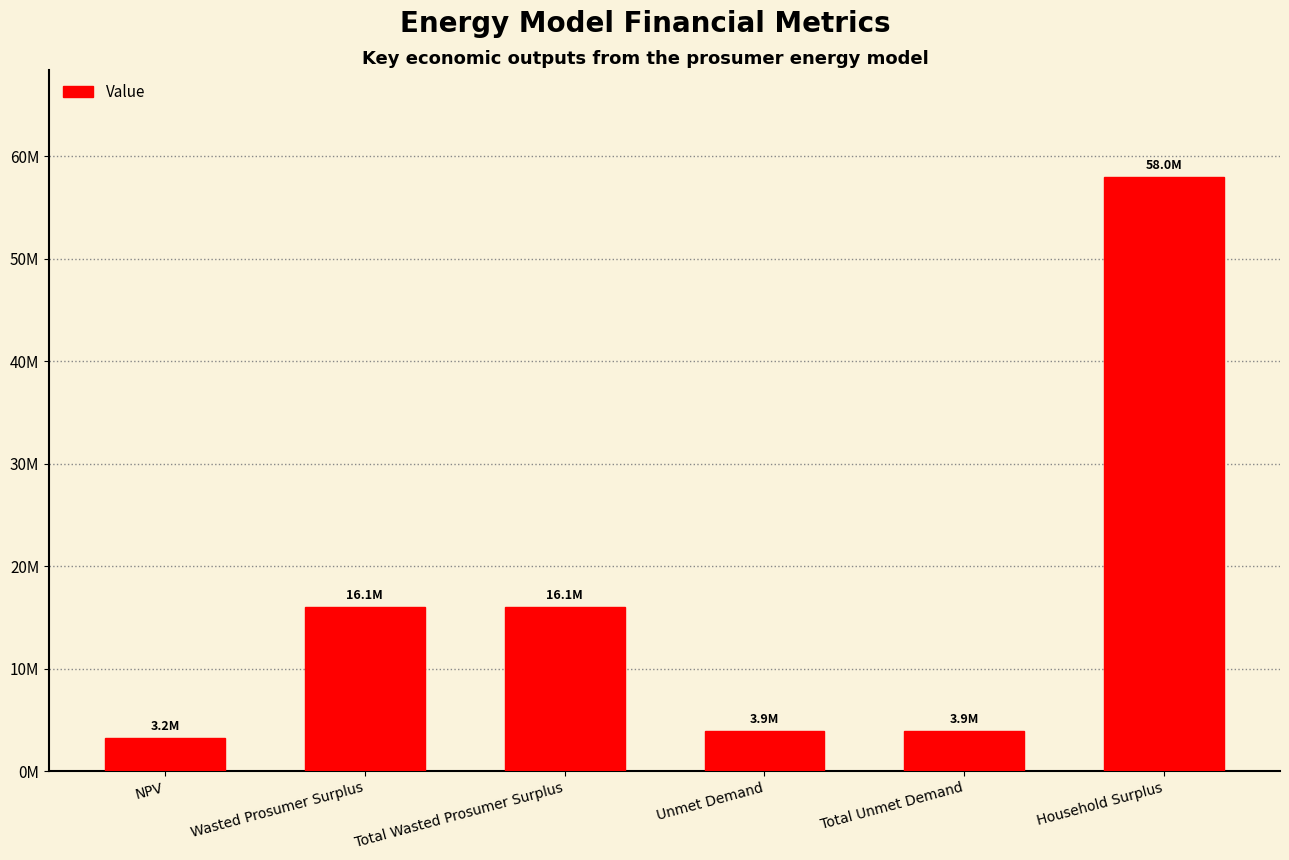

Does the chart contain any negative values?

No